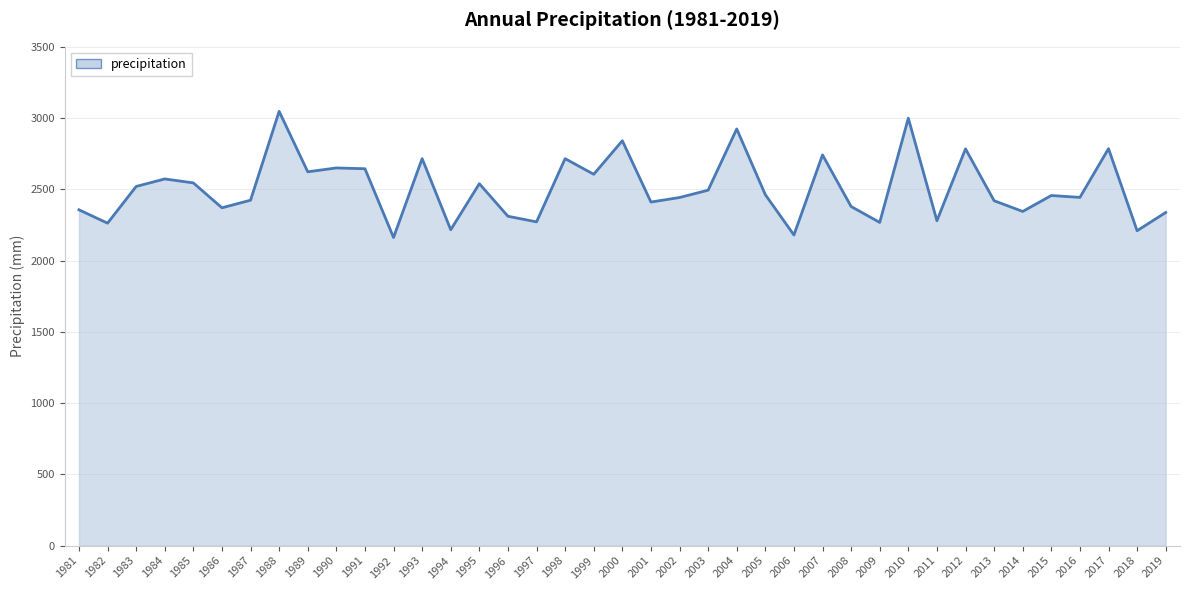

The chart shows a value of 2262.5 at 1982. True or false?

True